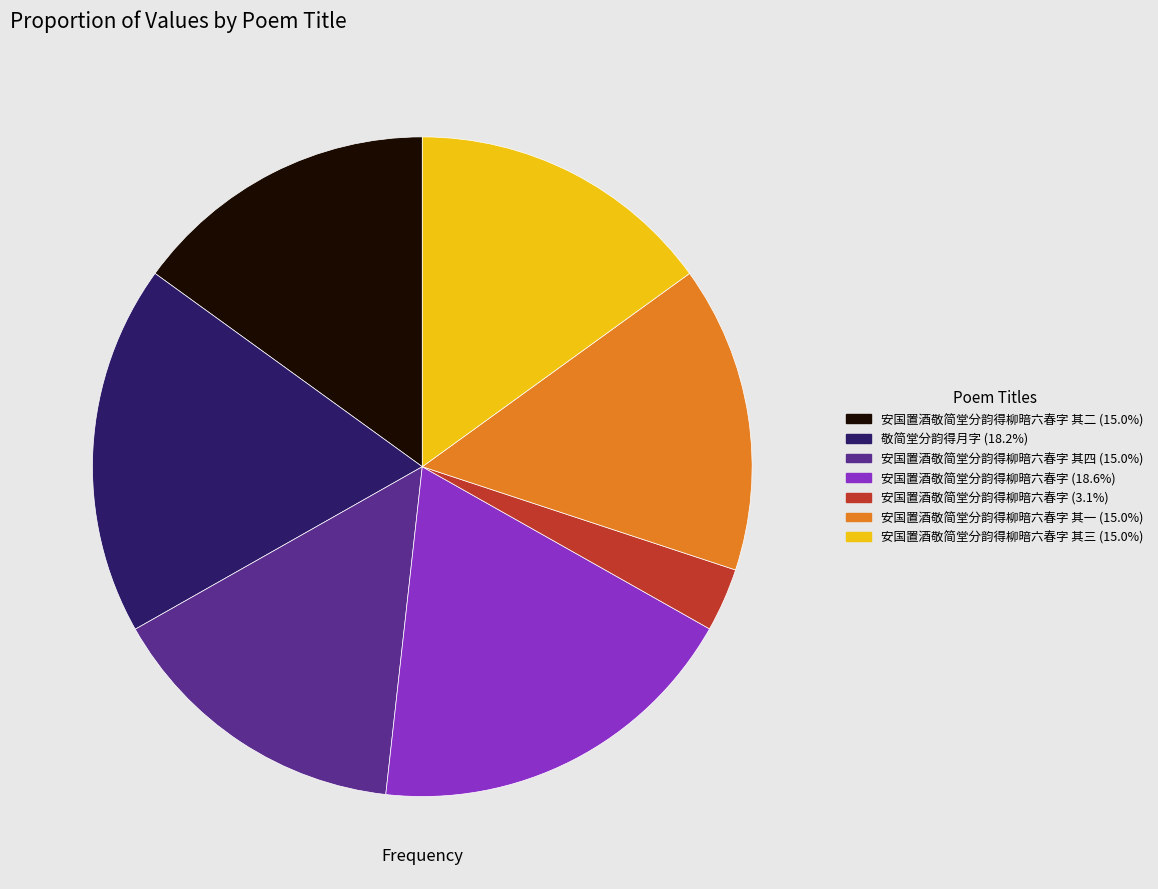

Do 敬简堂分韵得月字 (18.2%) and 安国置酒敬简堂分韵得柳暗六春字 其一 (15.0%) together represent more than half of the pie?

No